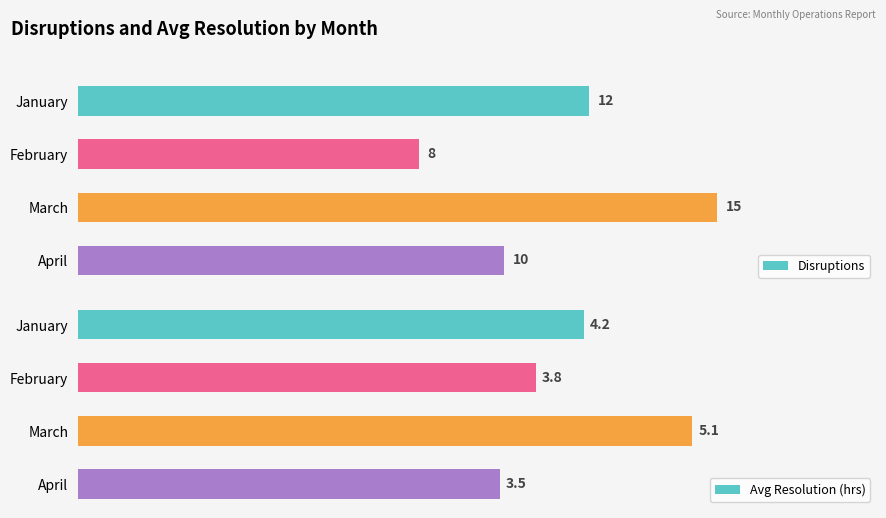

What is the sum of all Avg Resolution (hrs) values?

16.6